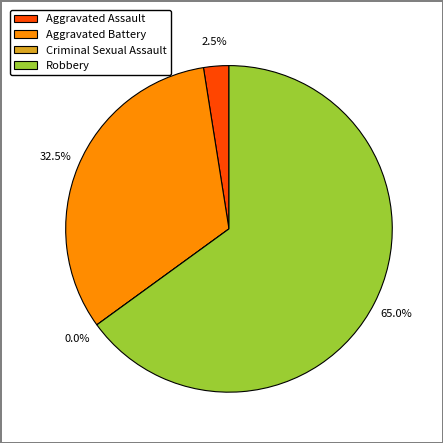

Is it true that Robbery is 76% of the pie?

False